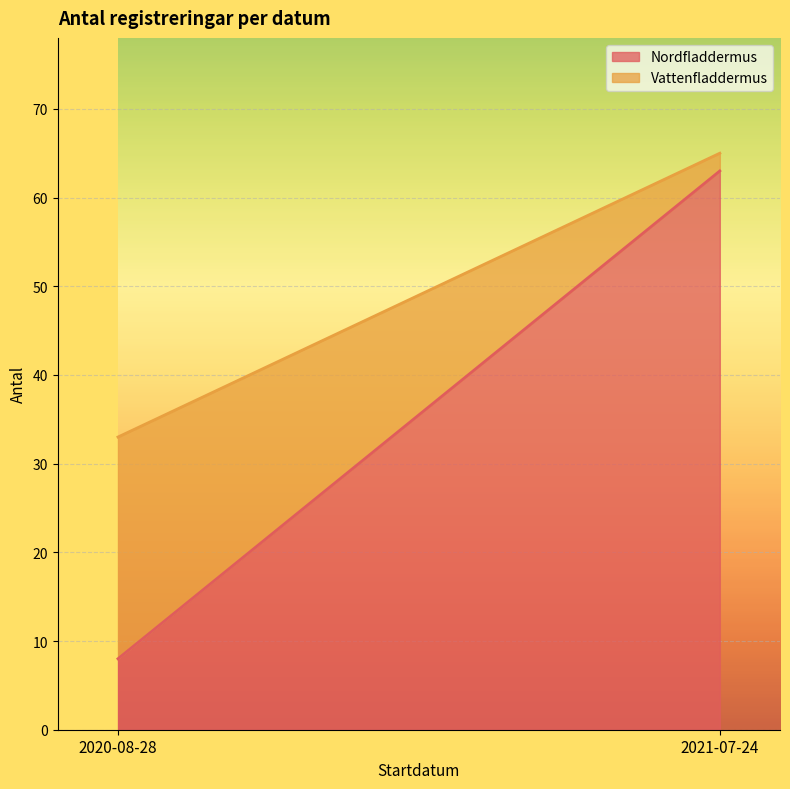

At 2021-07-24, list the series in order from smallest to largest.

Vattenfladdermus, Nordfladdermus